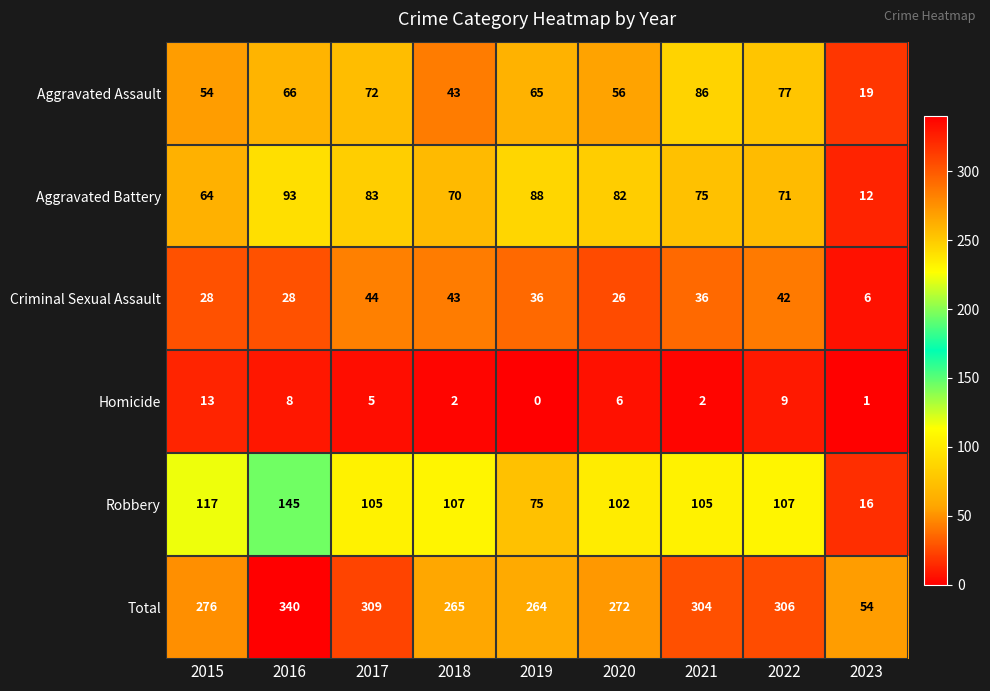

Where does the Homicide series first go above 5?

2015